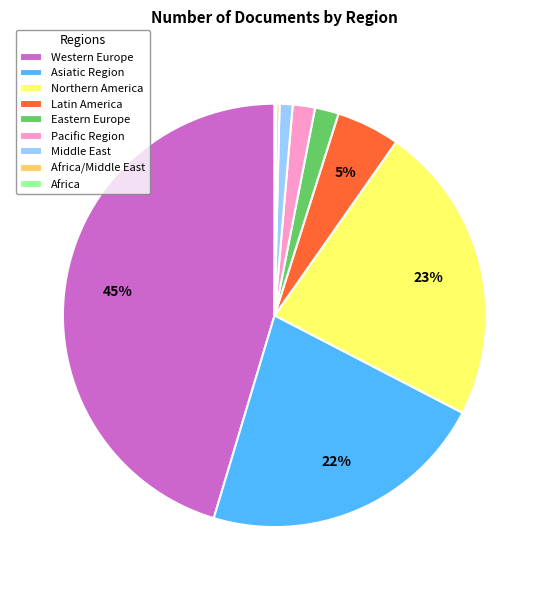

What is the largest slice in the pie chart?

Western Europe